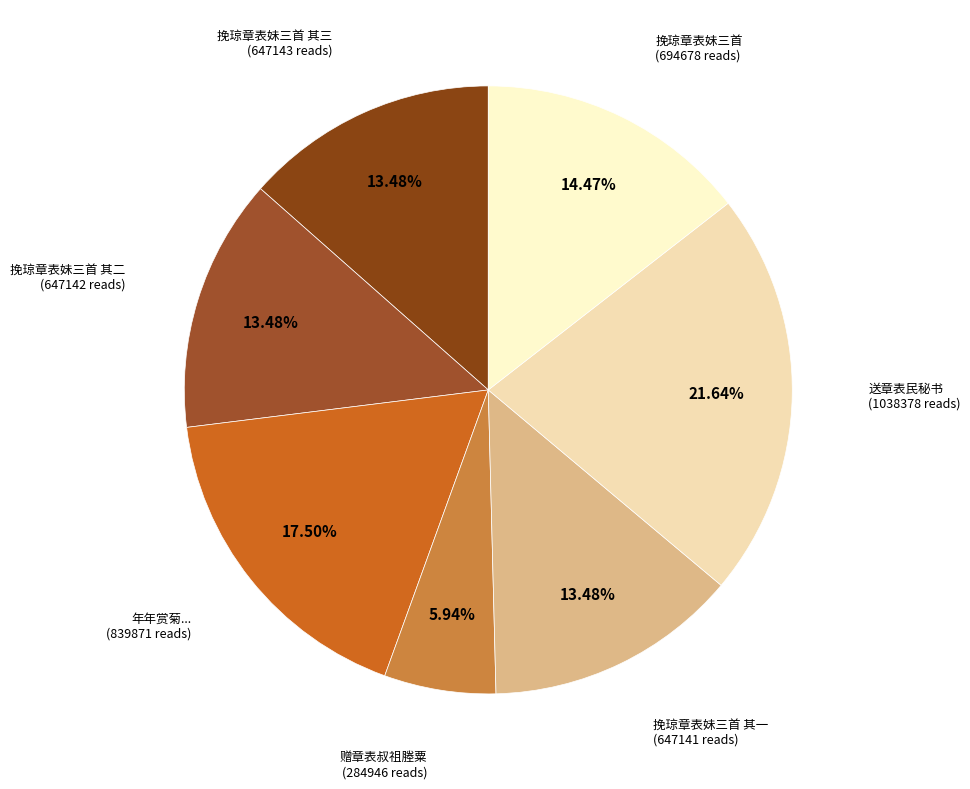

How many segments does this pie chart have?

7